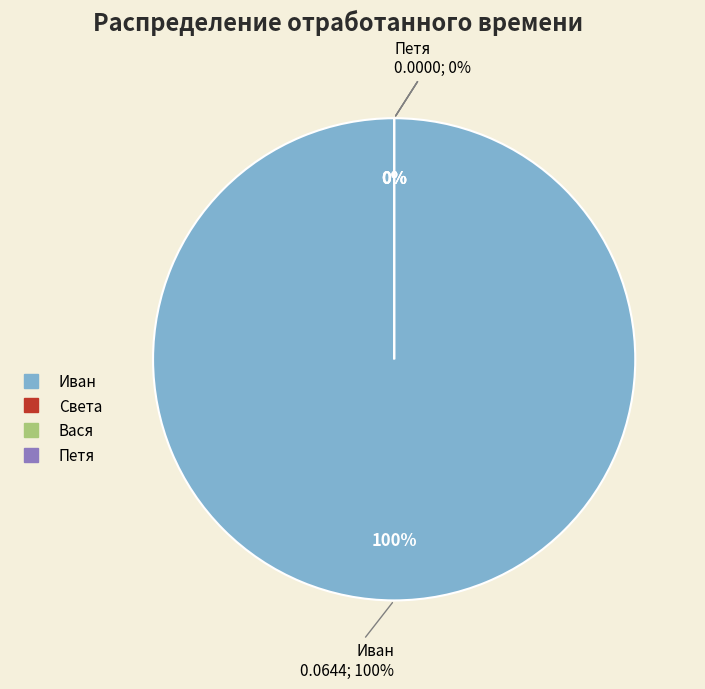

Does Петя account for over 50% of the chart?

No